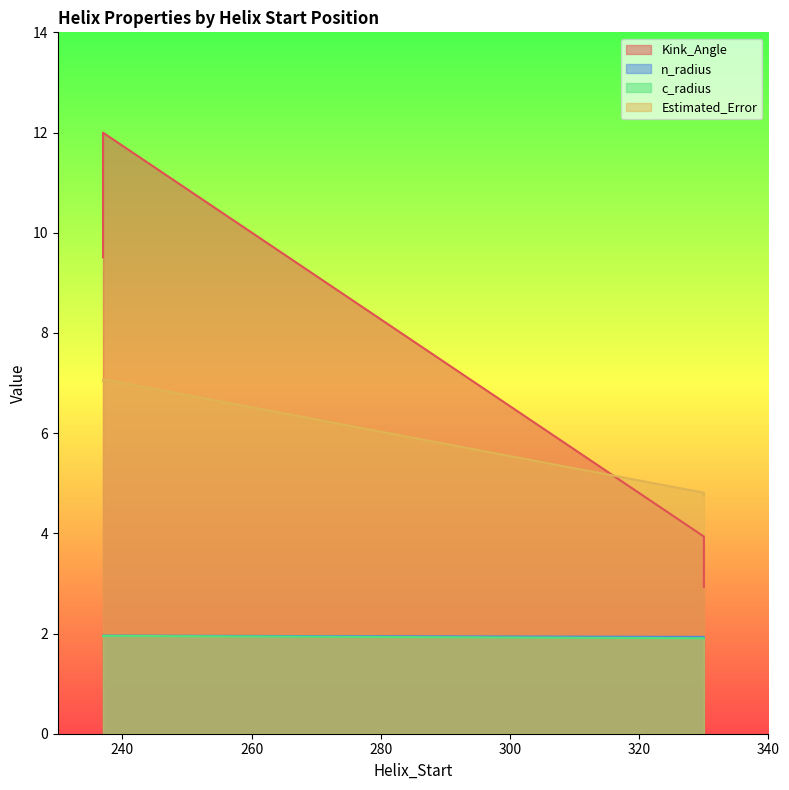

Rank the series at 237 from highest to lowest value.

Kink_Angle, Estimated_Error, n_radius, c_radius